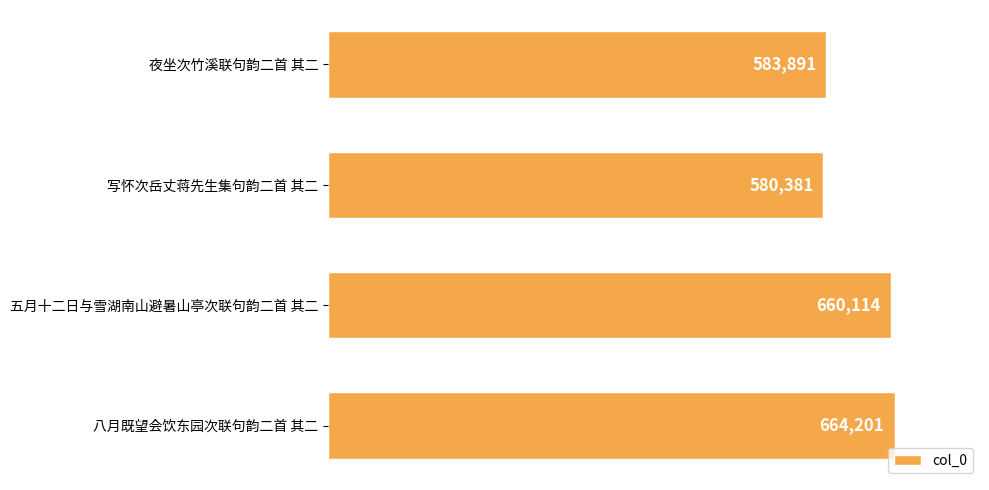

List the labels in order of value, smallest first.

写怀次岳丈蒋先生集句韵二首 其二, 夜坐次竹溪联句韵二首 其二, 五月十二日与雪湖南山避暑山亭次联句韵二首 其二, 八月既望会饮东园次联句韵二首 其二